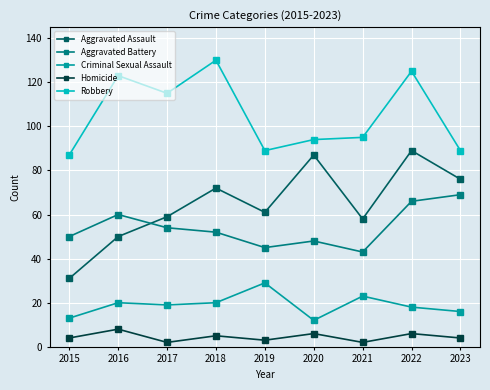

What are all the series names shown in the legend?

Aggravated Assault, Aggravated Battery, Criminal Sexual Assault, Homicide, Robbery